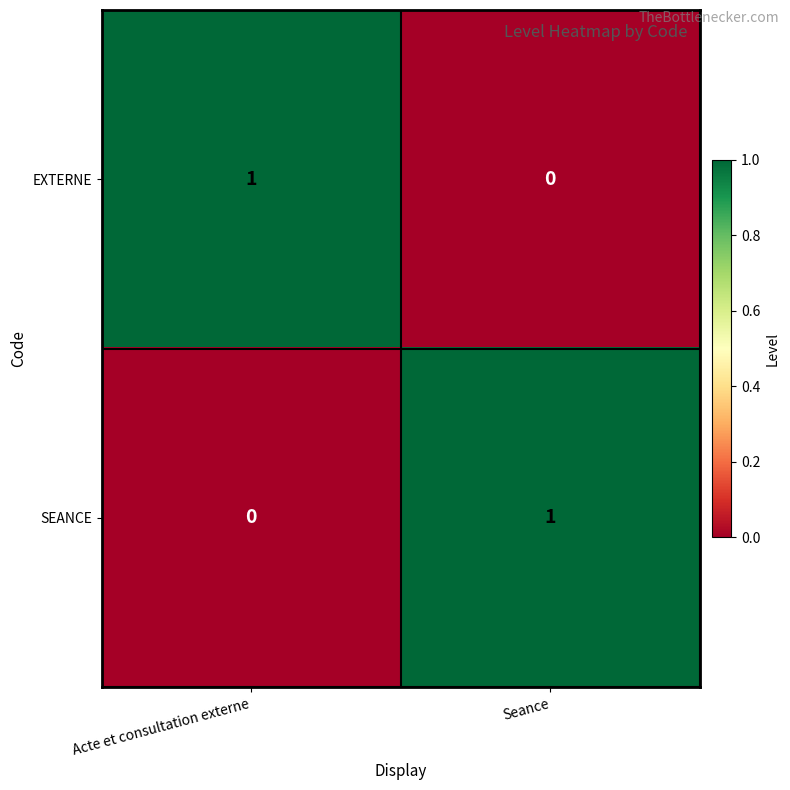

Is it true that EXTERNE equals 0 at Seance?

True